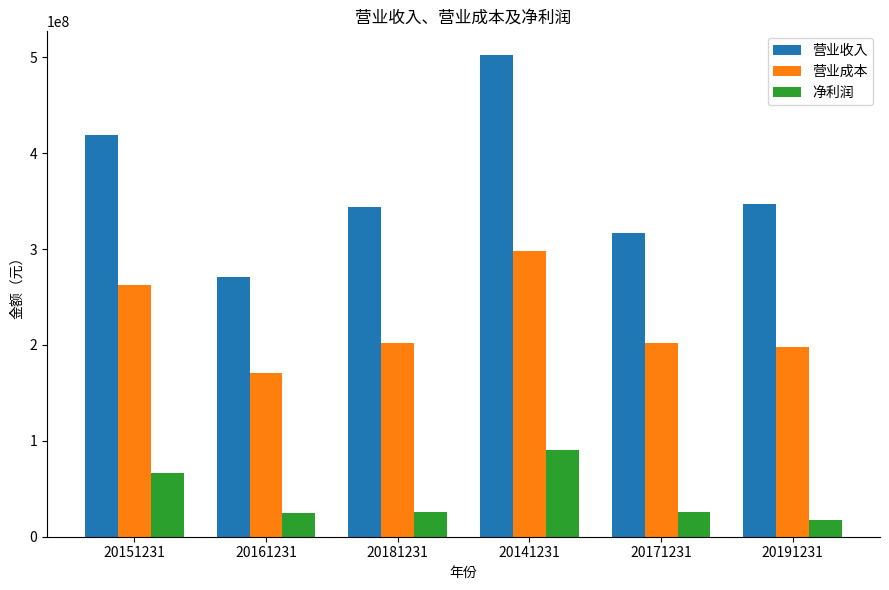

True or false: 营业成本 has a value of 127924981.4 at 20171231.

False